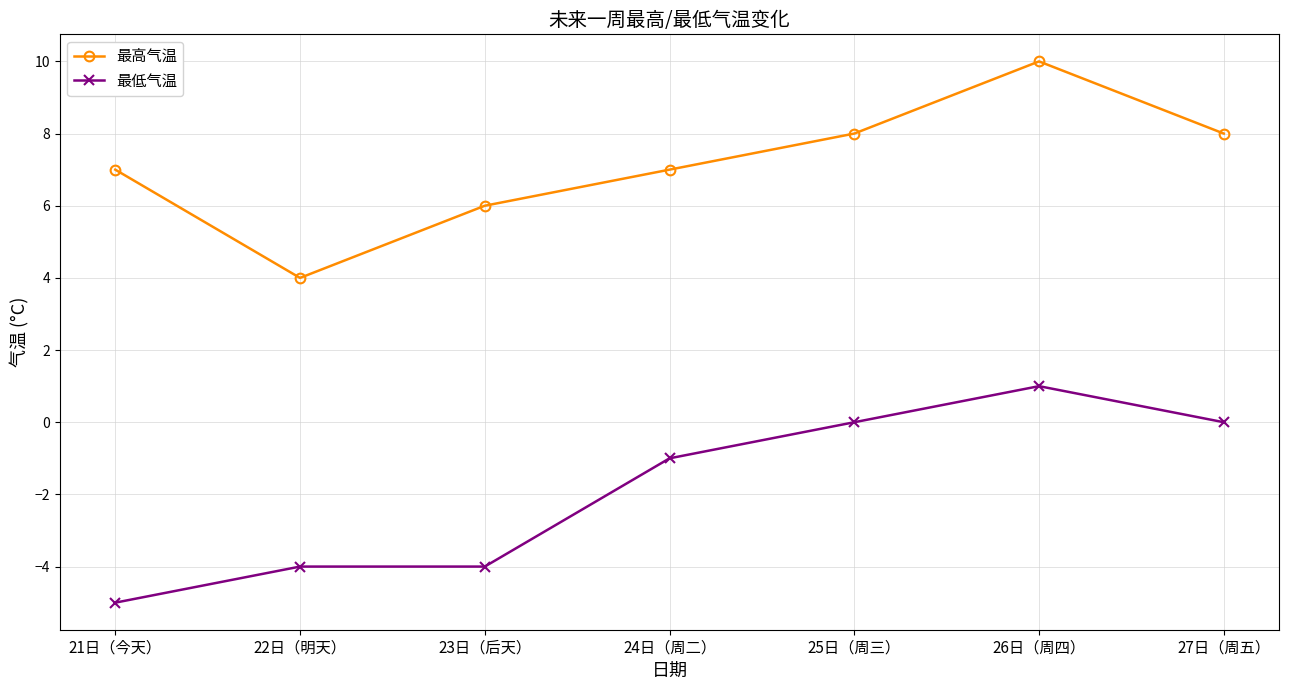

True or false: 最高气温 has a value of 2 at 22日（明天）.

False